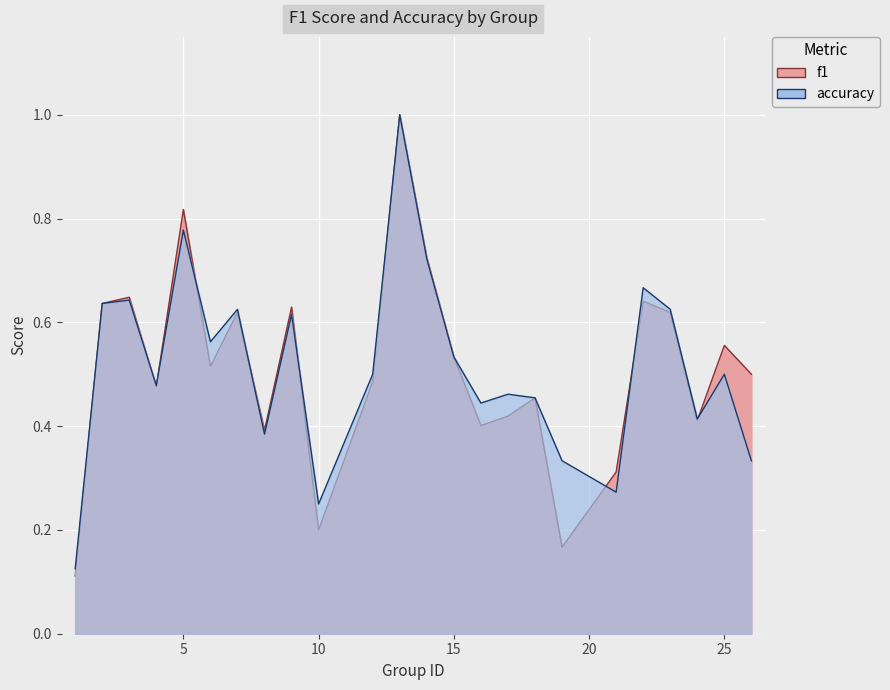

What is the difference between the accuracy values at 8 and 22?

0.3